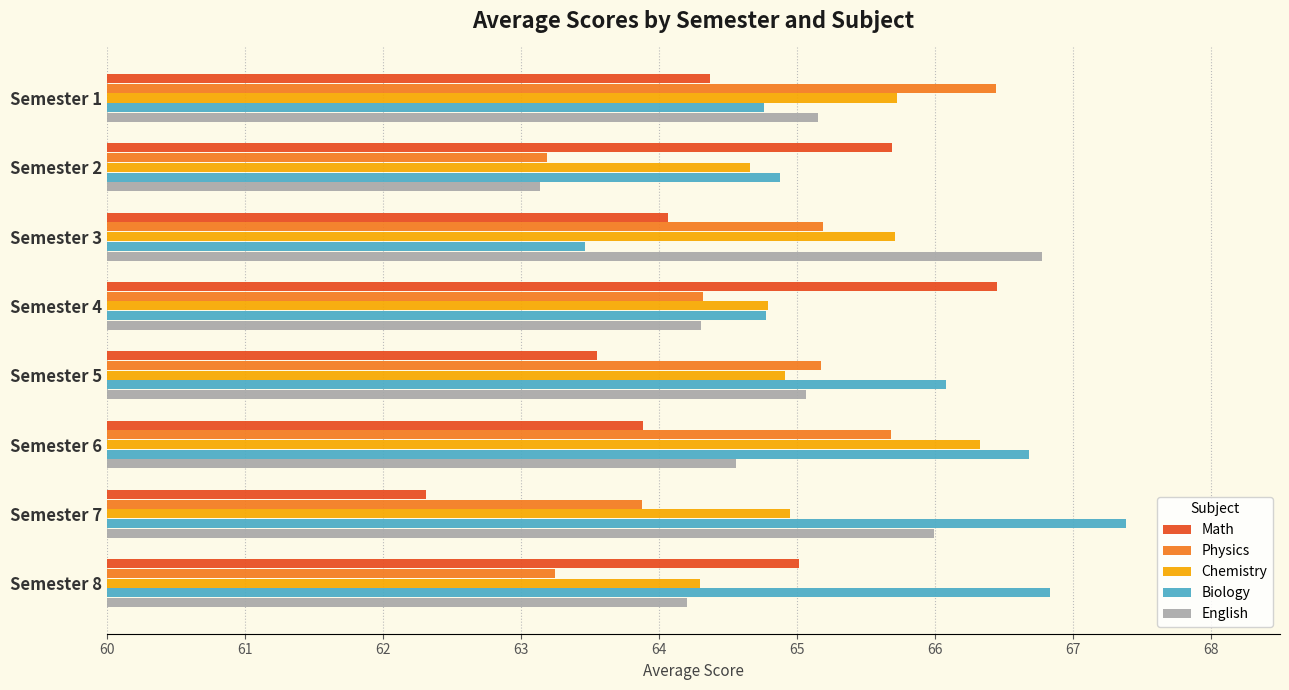

Which series has the largest total across all categories?

Biology